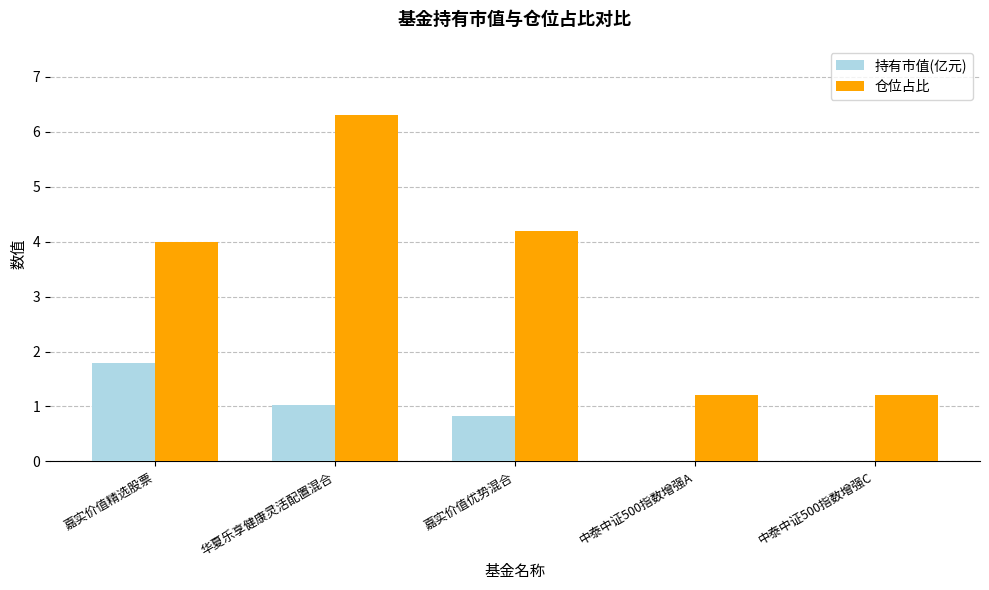

Which category has the highest value in the 持有市值(亿元) series?

嘉实价值精选股票